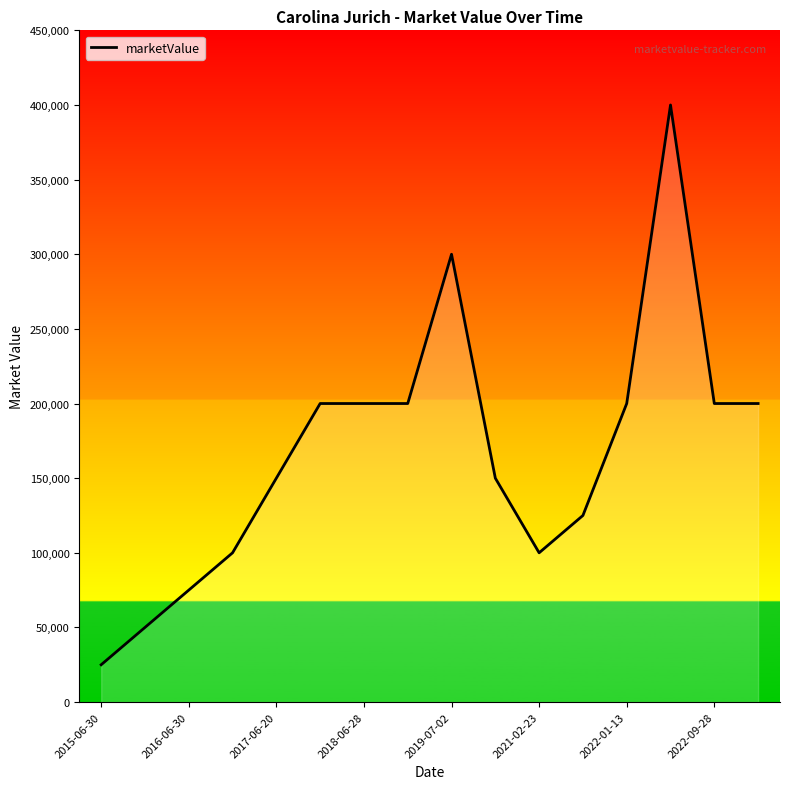

What is the difference between the maximum and minimum values?

375000